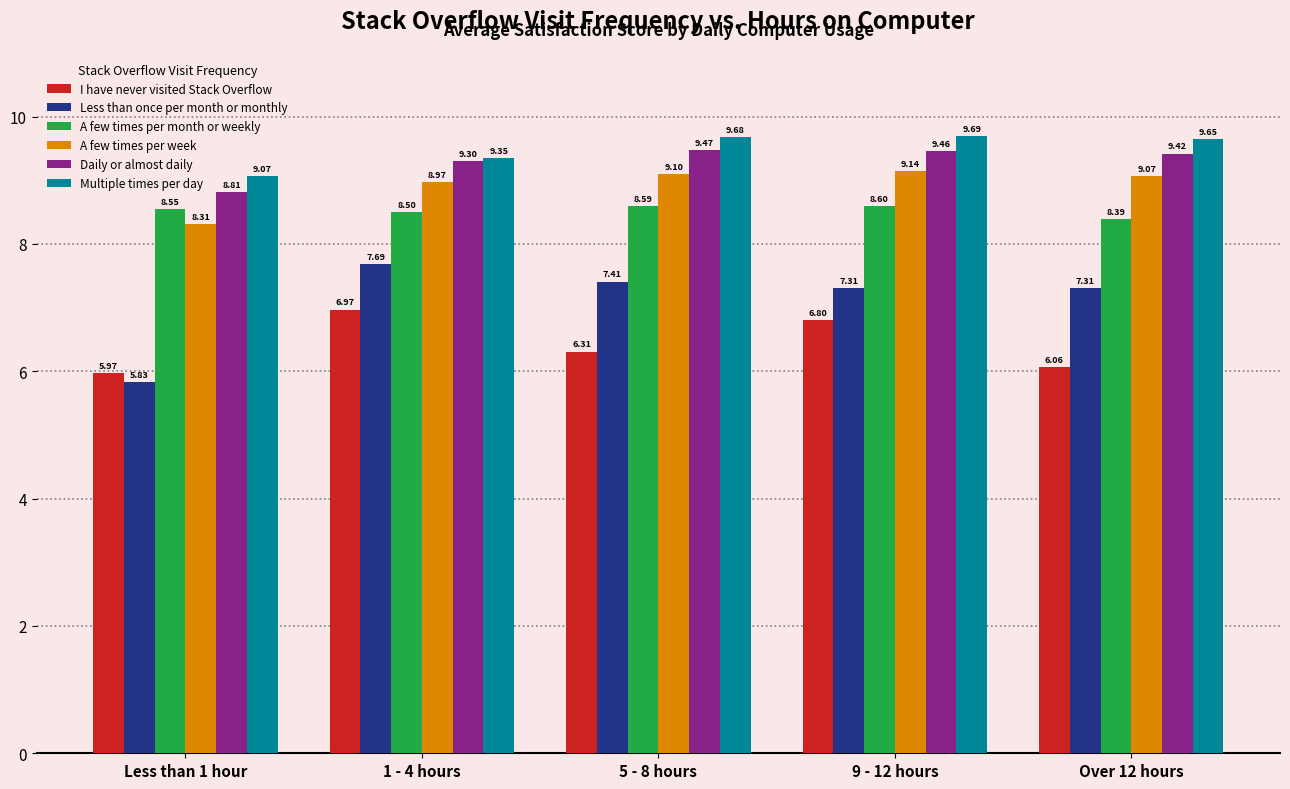

What is the difference between the I have never visited Stack Overflow values at 5 - 8 hours and 1 - 4 hours?

0.7